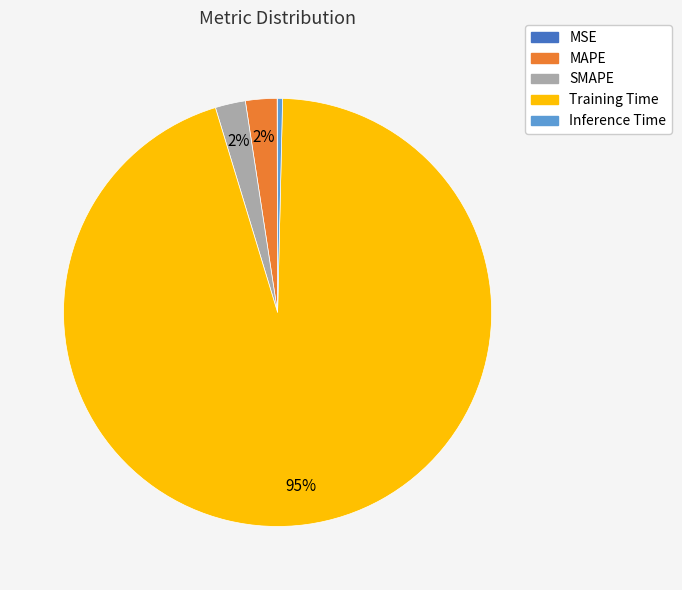

Between MAPE and Training Time, which is larger?

Training Time